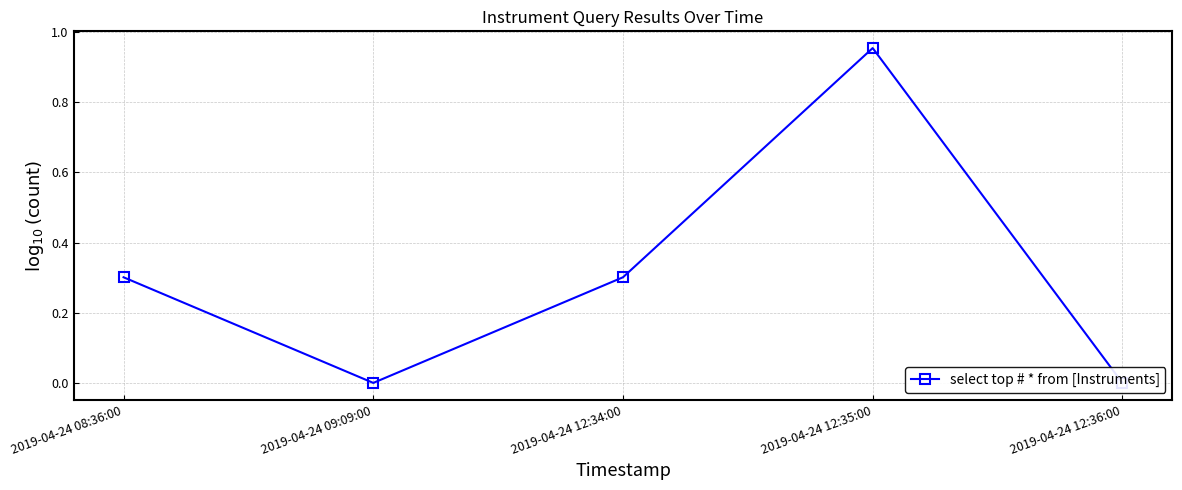

Does the chart have visible grid lines?

Yes